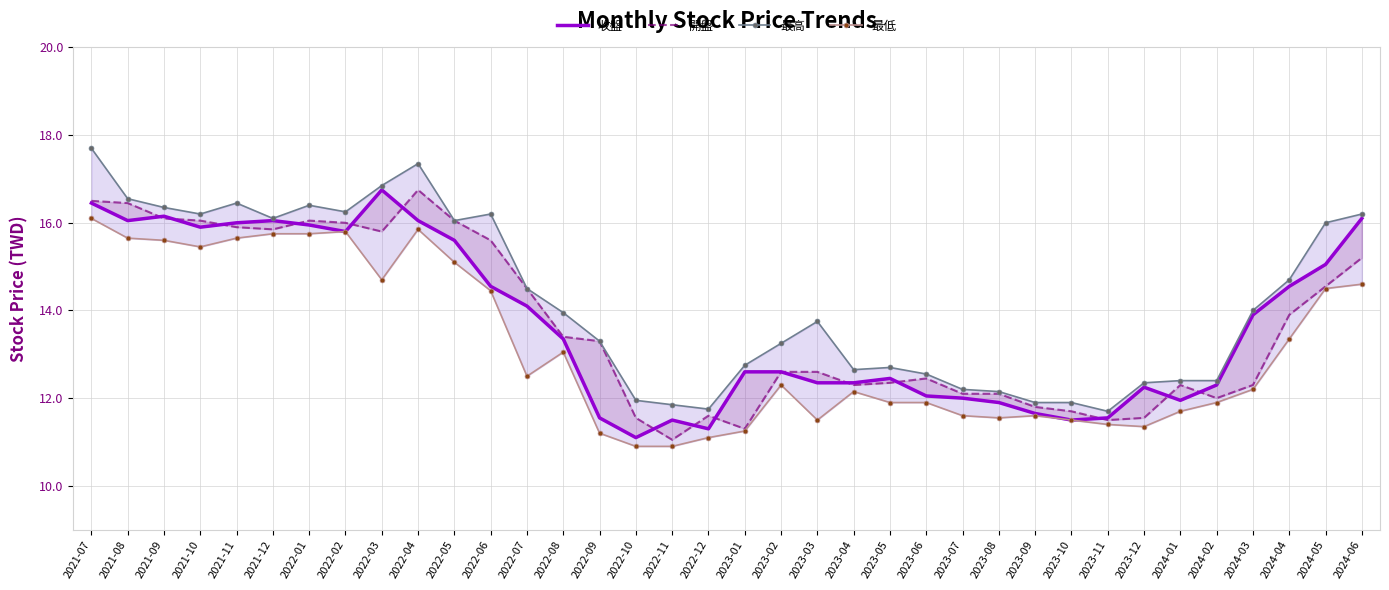

How many values in the 最低 series are below 12?

16